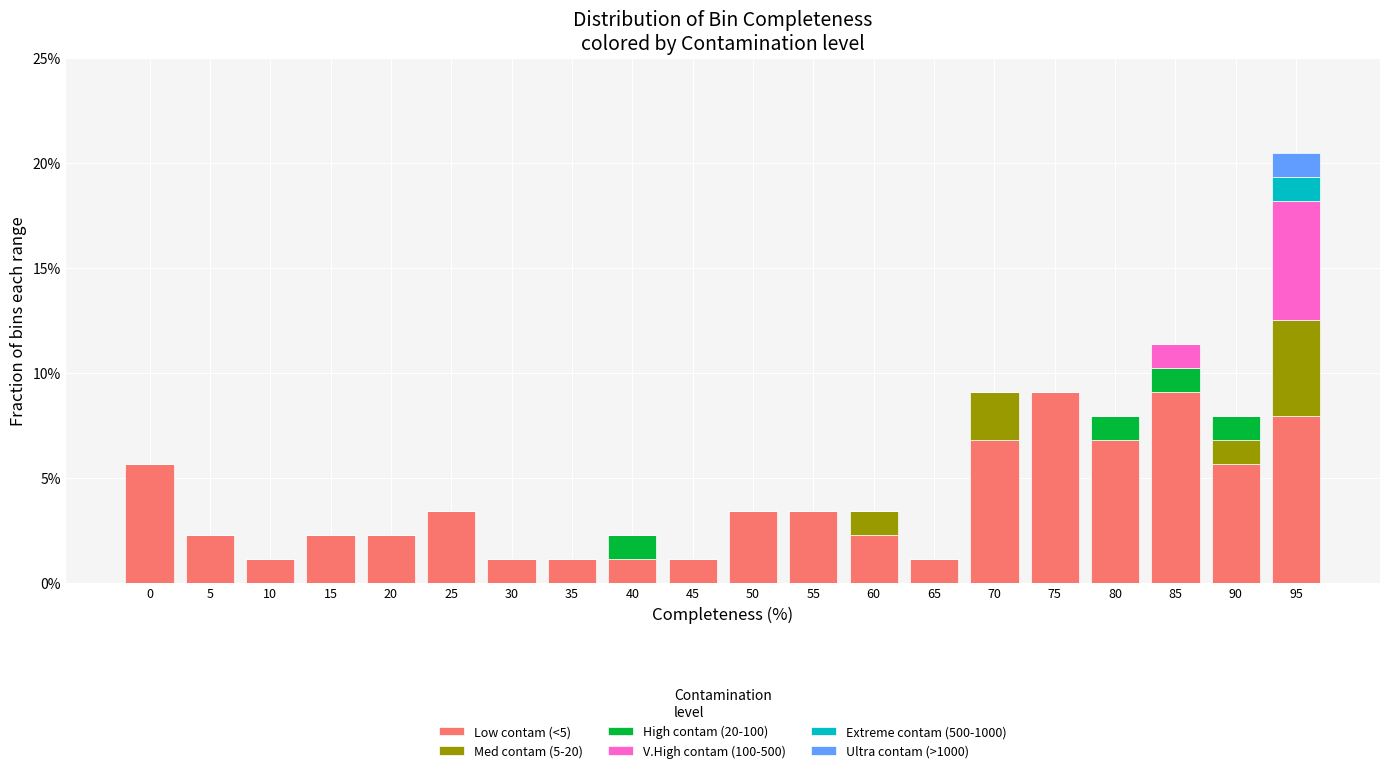

What is the highest value of the Low contam (<5) series?

9.1